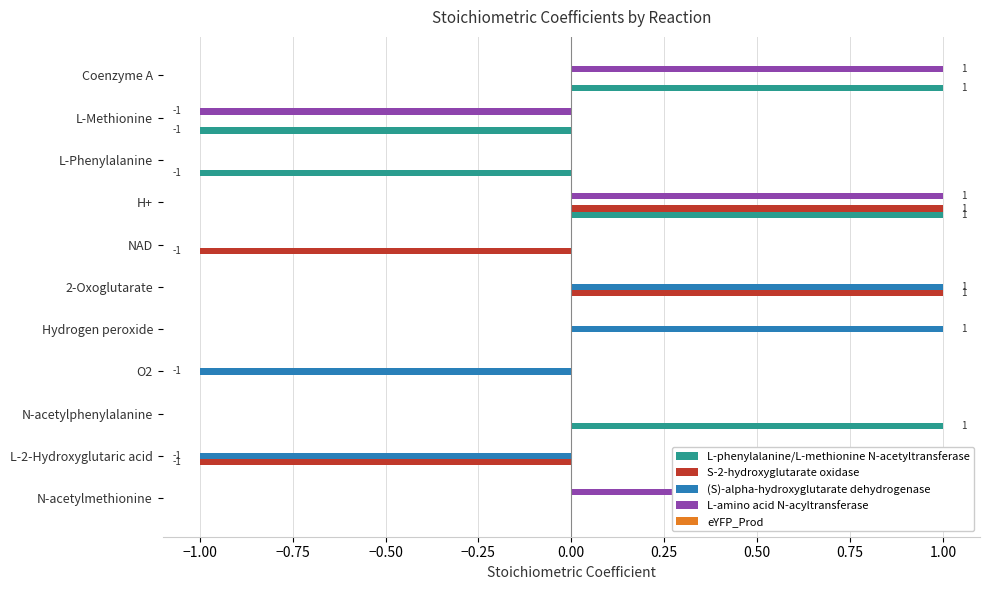

Reading right to left, transcribe all the data shown in this chart.

L-phenylalanine/L-methionine N-acetyltransferase: 1.0	-1.0	-1.0	1.0	0.0	0.0	0.0	0.0	1.0	0.0	0.0
S-2-hydroxyglutarate oxidase: 0.0	0.0	0.0	1.0	-1.0	1.0	0.0	0.0	0.0	-1.0	0.0
(S)-alpha-hydroxyglutarate dehydrogenase: 0.0	0.0	0.0	0.0	0.0	1.0	1.0	-1.0	0.0	-1.0	0.0
L-amino acid N-acyltransferase: 1.0	-1.0	0.0	1.0	0.0	0.0	0.0	0.0	0.0	0.0	1.0
eYFP_Prod: 0.1	0.1	0.1	0.1	0.1	0.1	0.1	0.1	0.1	0.1	0.1